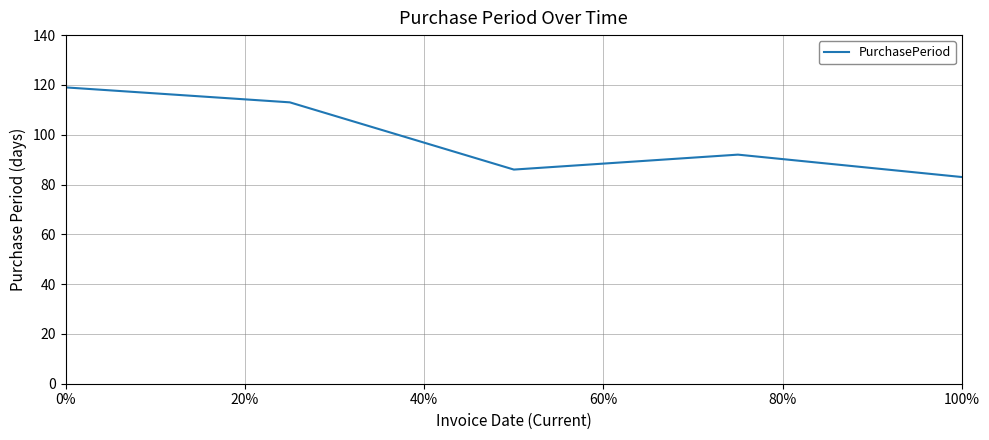

Count the number of data series in this chart.

1